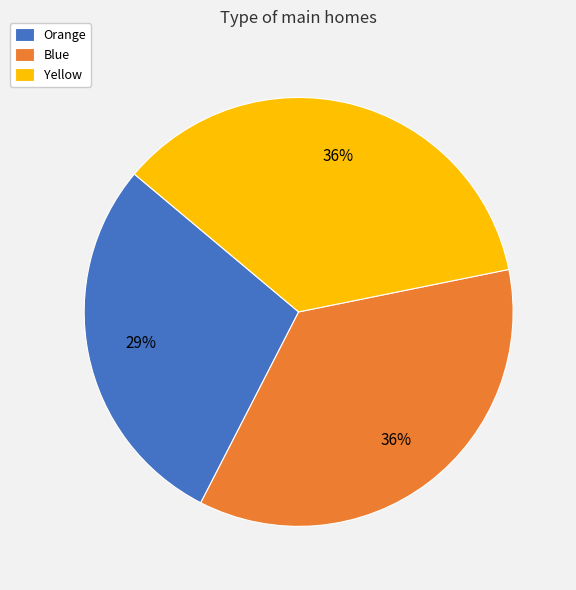

True or false: Orange accounts for 14% of the total.

False